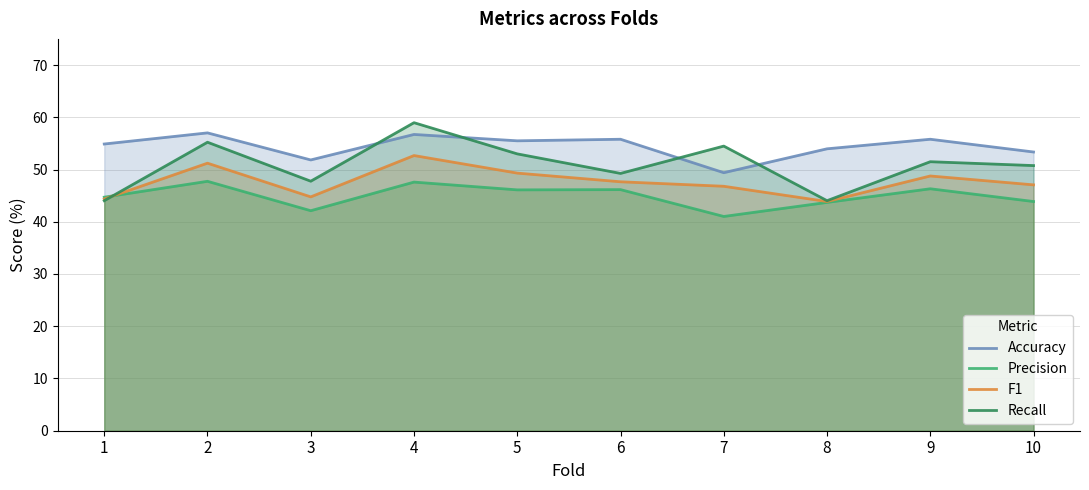

Which category has the lowest value across all series?

7